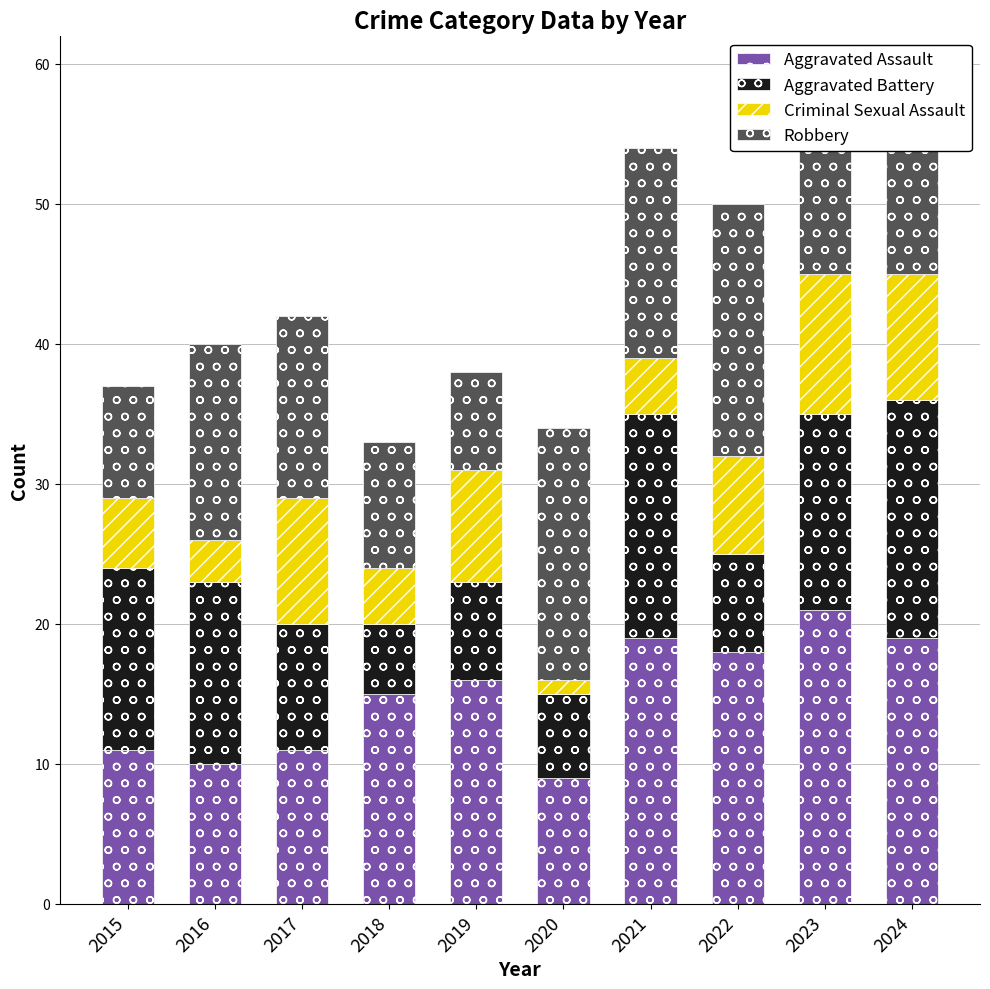

What is the value of the Aggravated Assault bar at the 10th from the left?

19